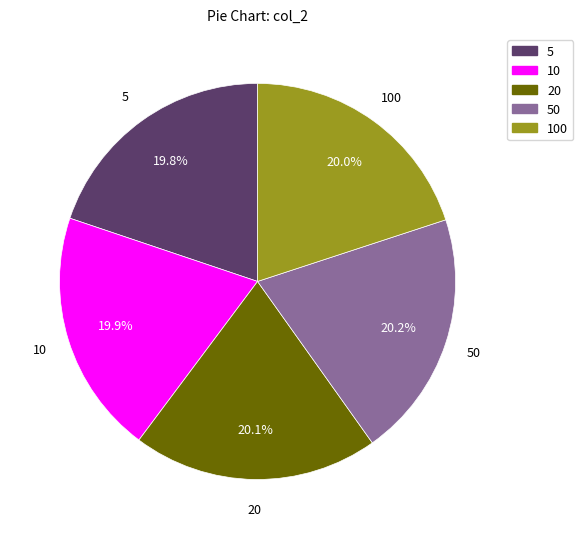

To the nearest percent, what is the average slice percentage?

20%